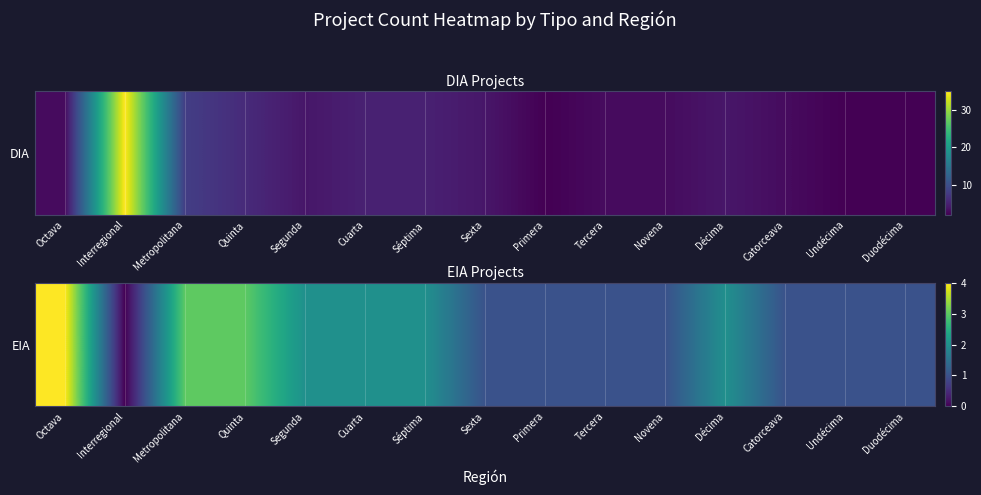

The chart shows a value of 2 at Segunda. True or false?

True